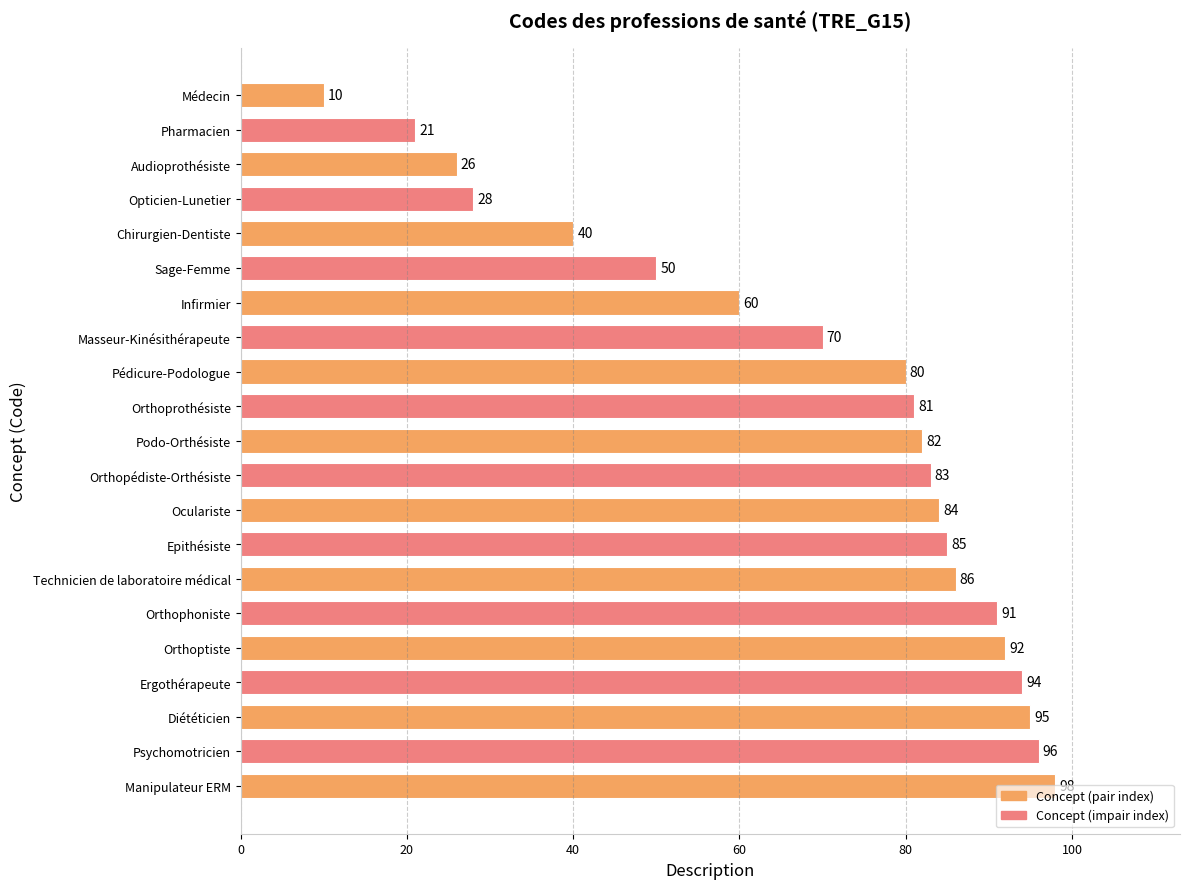

How many distinct data groups are displayed?

1